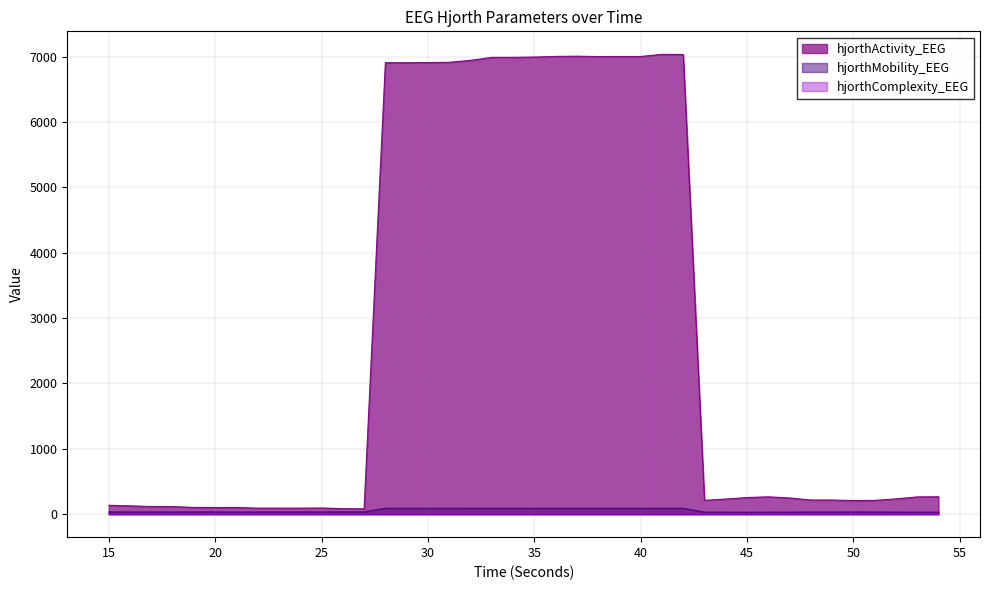

What is the difference between the hjorthMobility_EEG values at 37 and 50?

57.0